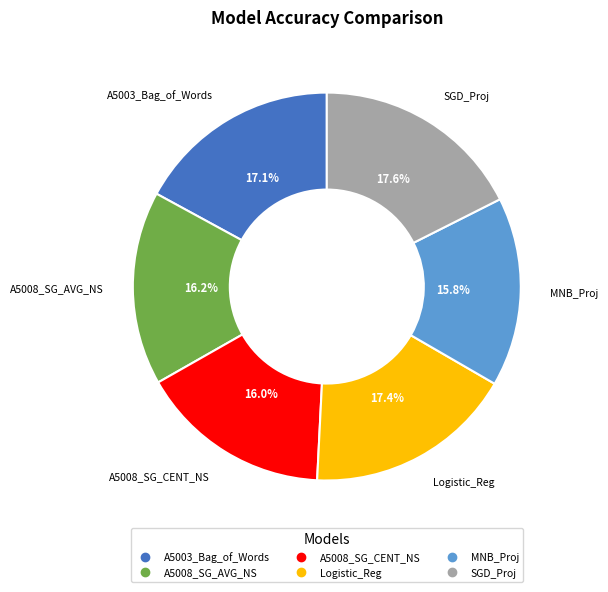

Does A5008_SG_CENT_NS represent more than half of the total?

No